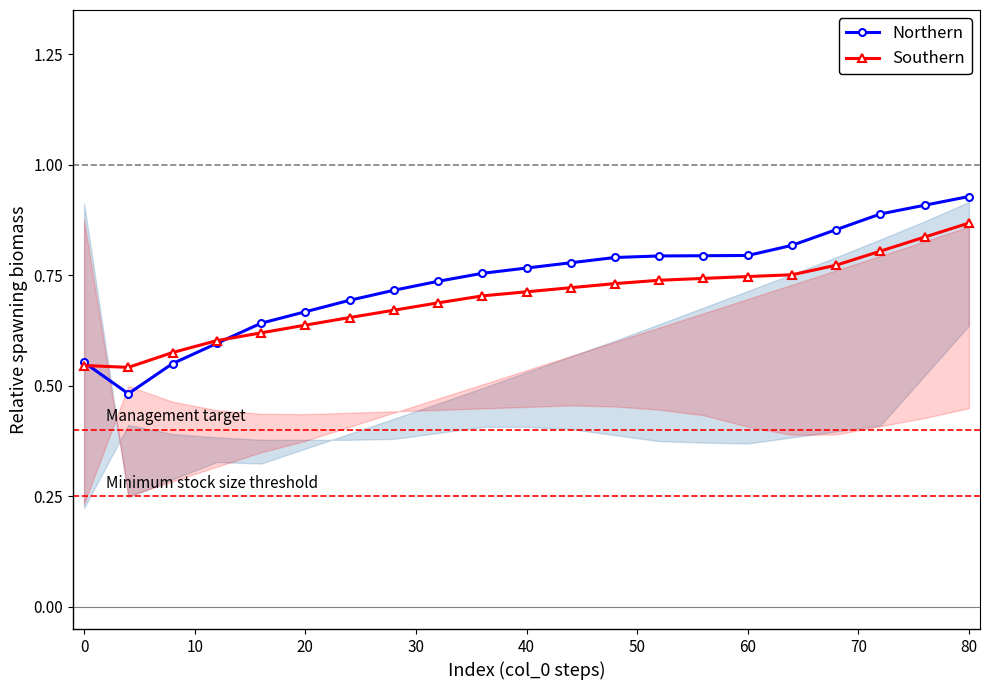

At which label does Northern reach its peak?

80